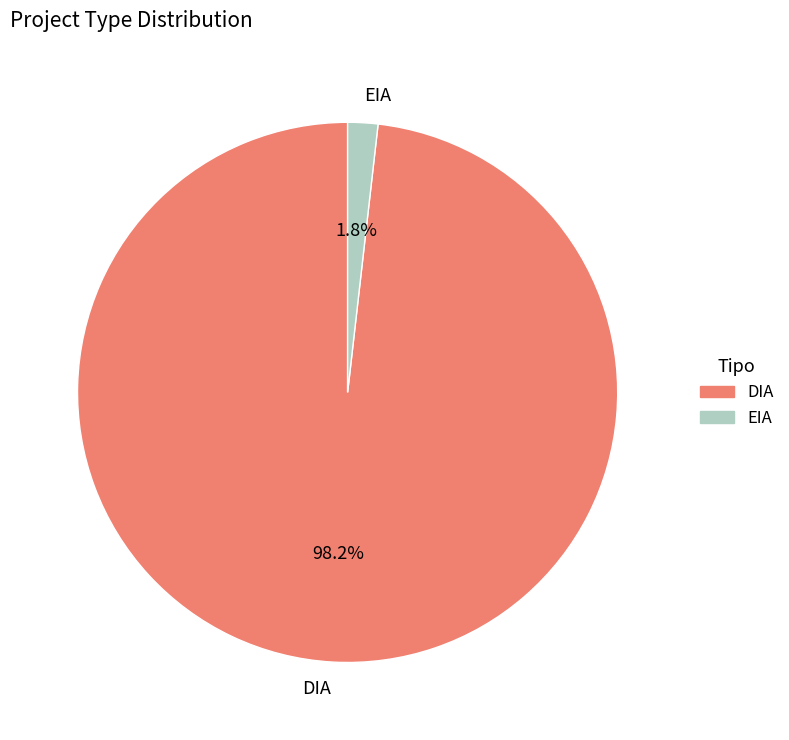

To the nearest percent, what portion does DIA represent?

98%